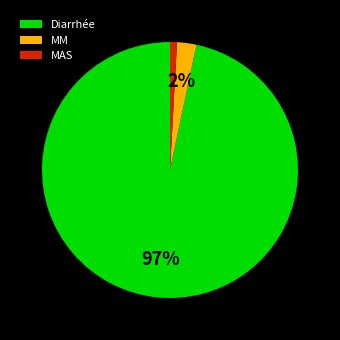

True or false: MAS accounts for 1% of the total.

True